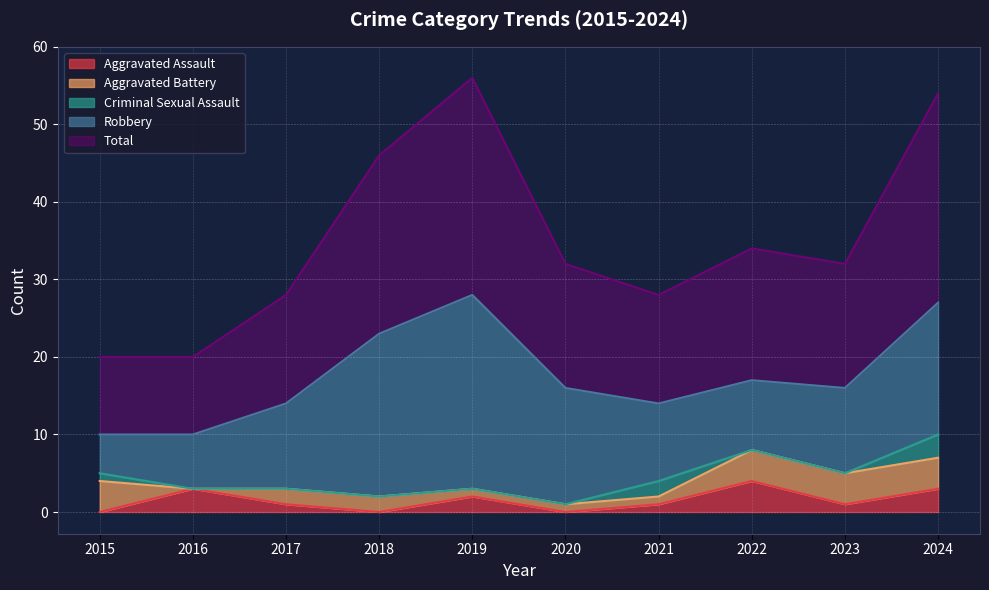

Count the number of data series in this chart.

5